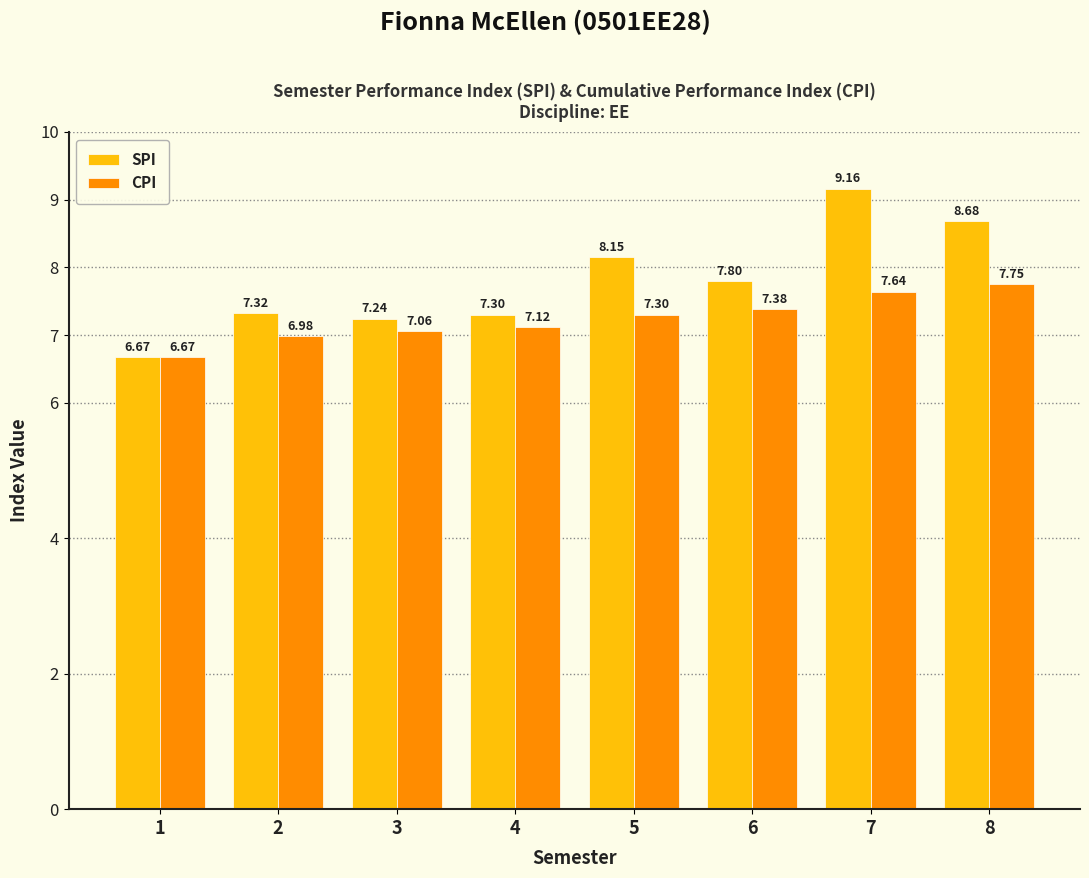

Is the value of CPI at 7 greater than the value of SPI at 8?

No